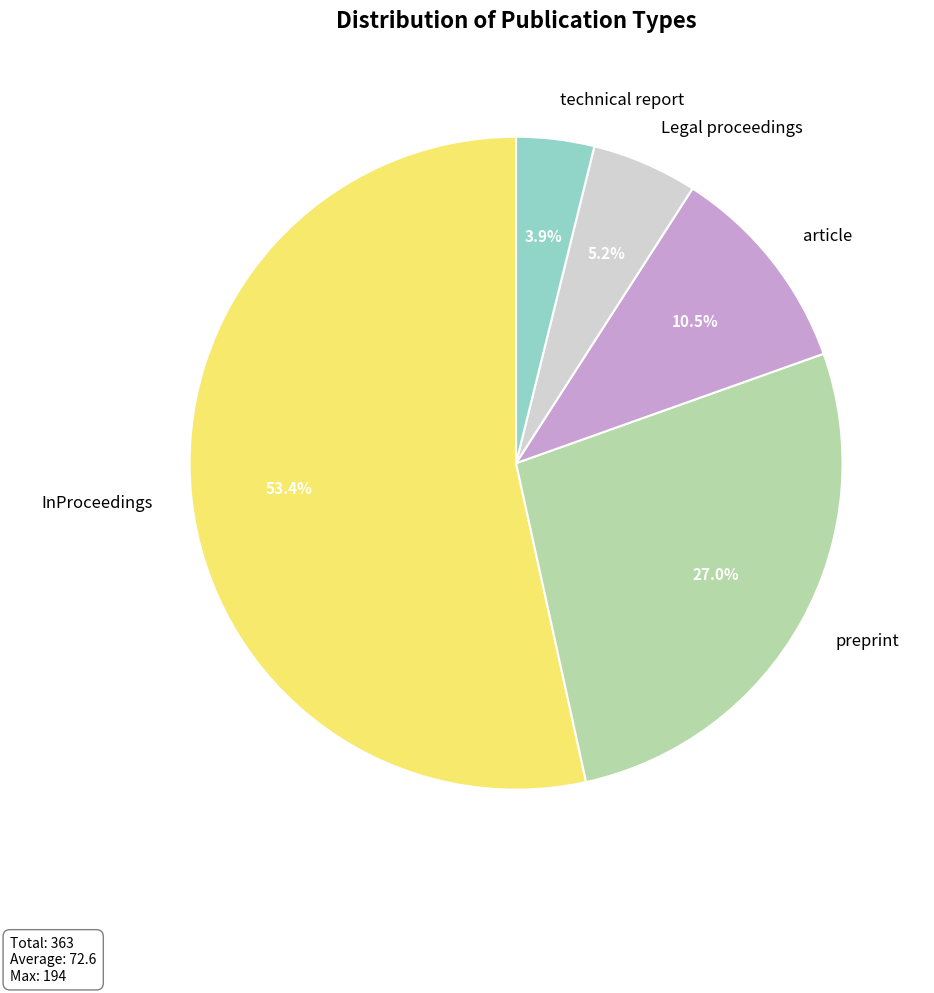

Rank the categories by value from lowest to highest.

technical report, Legal proceedings, article, preprint, InProceedings